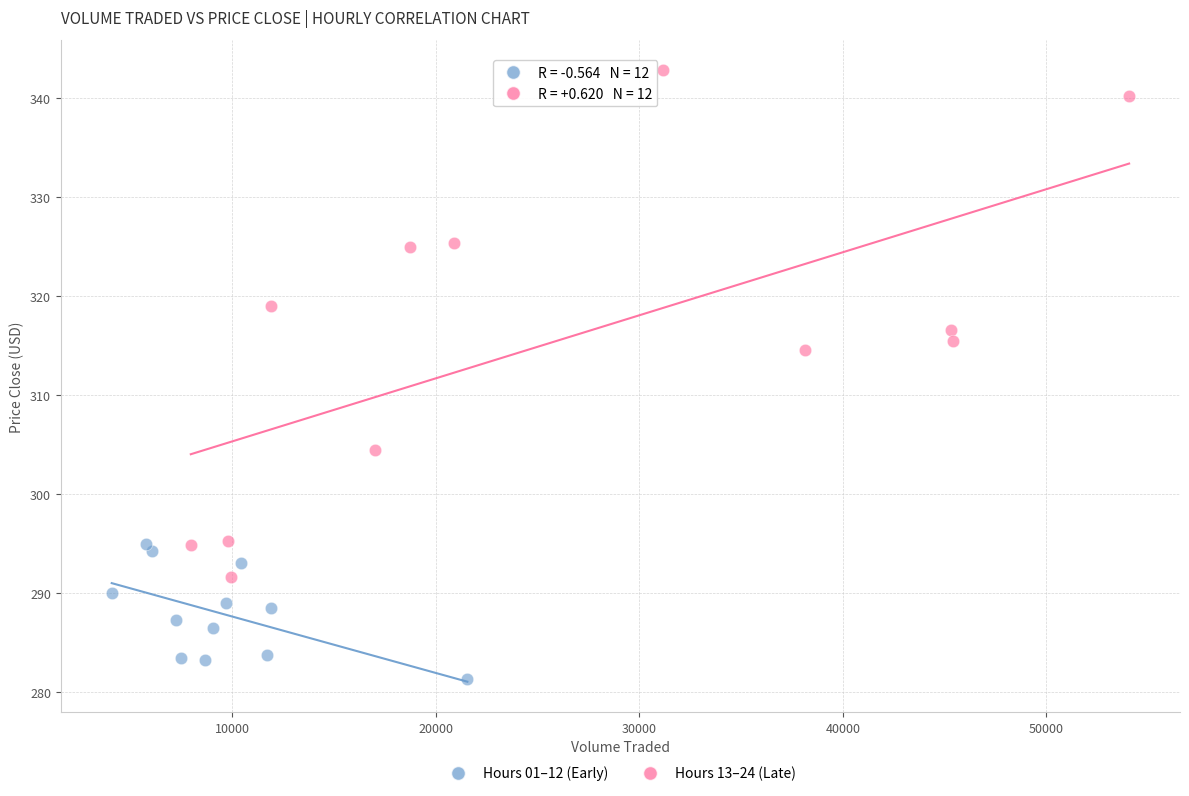

Which series has the largest Y range (max minus min)?

Hours 13–24 (Late)